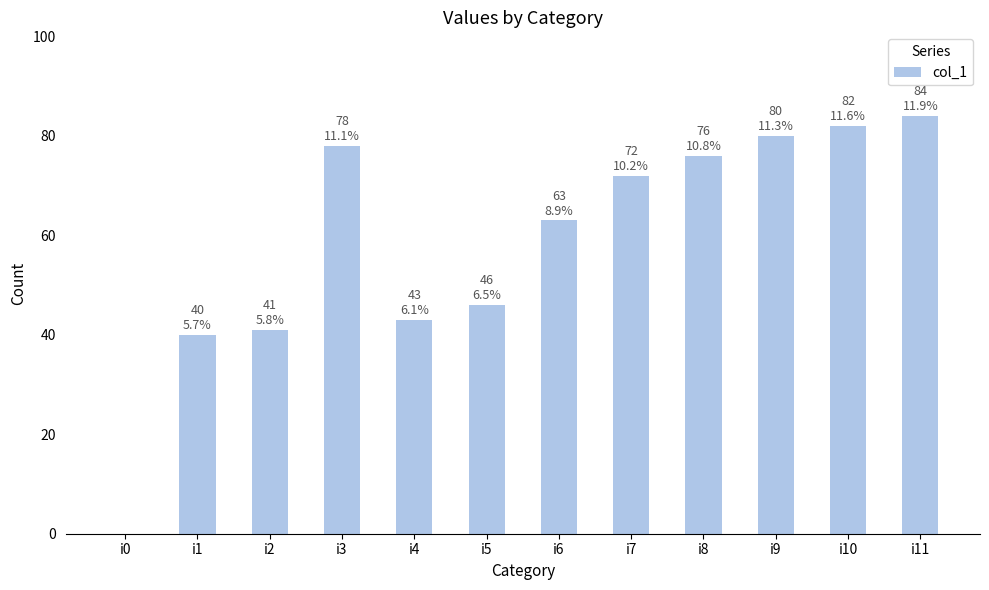

How many data points does each series have?

12